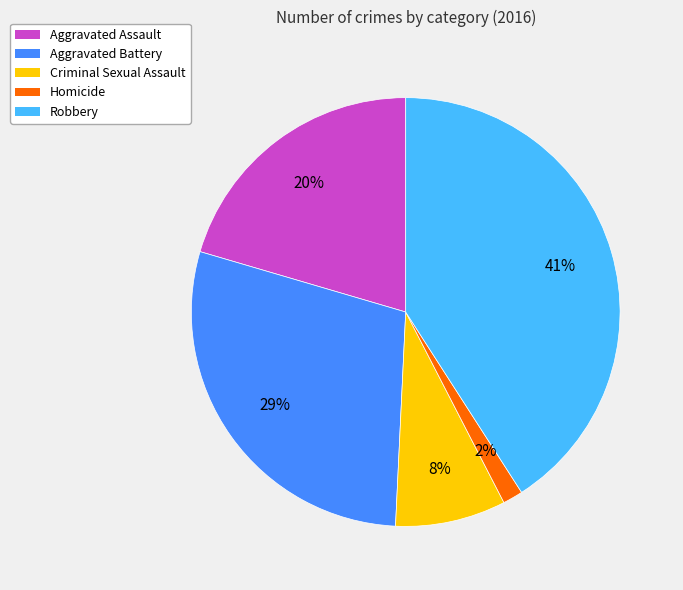

Combined, do Homicide and Criminal Sexual Assault account for over 50%?

No